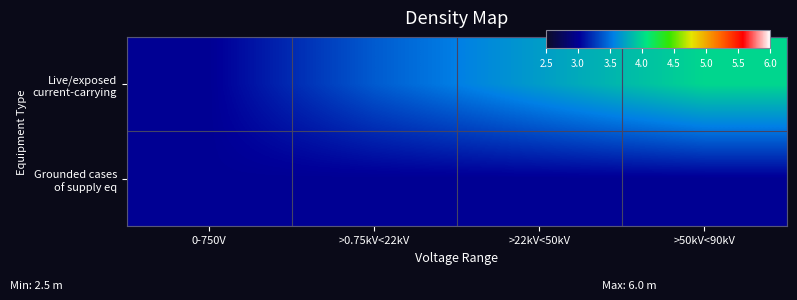

At which category is the sum across all series the highest?

>50kV<90kV